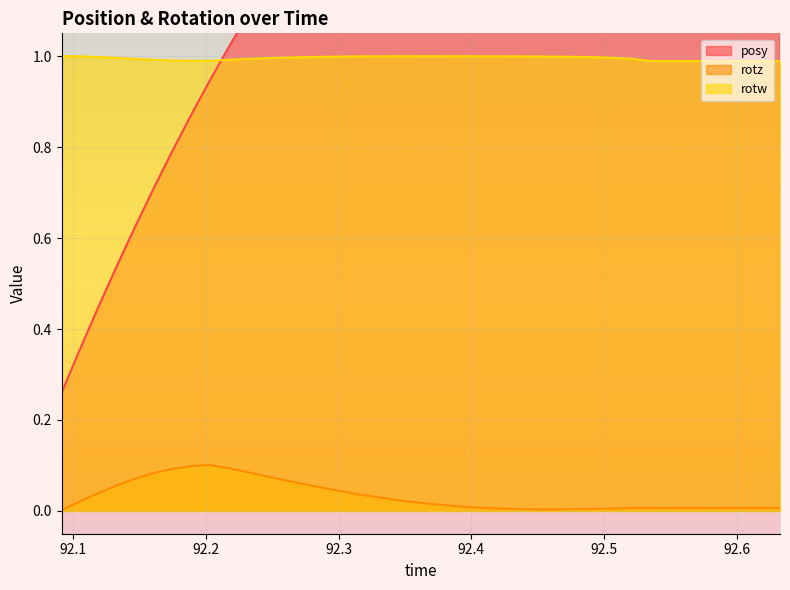

In rotz, how many points are higher than both neighbors (excluding endpoints)?

1